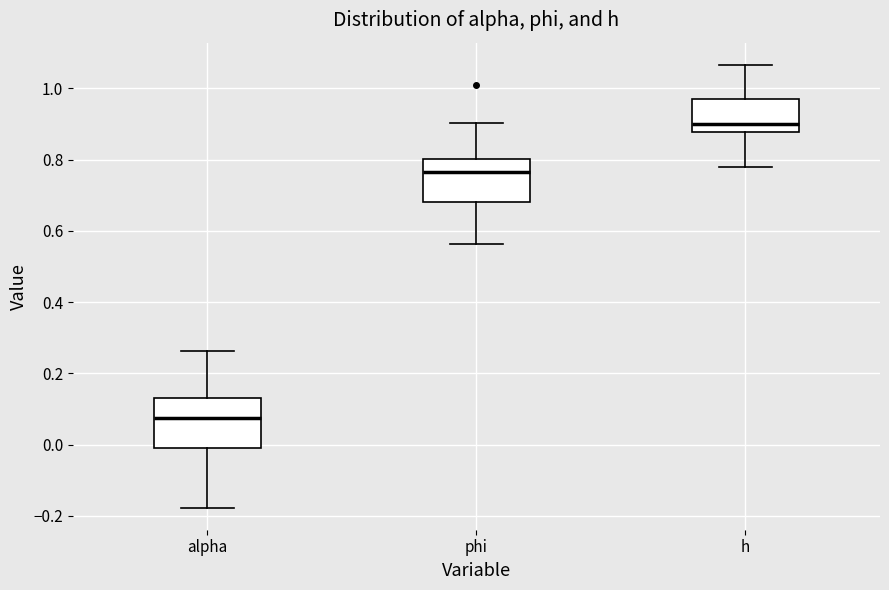

Comparing the boxes themselves (not the whiskers), which one is the tallest?

alpha